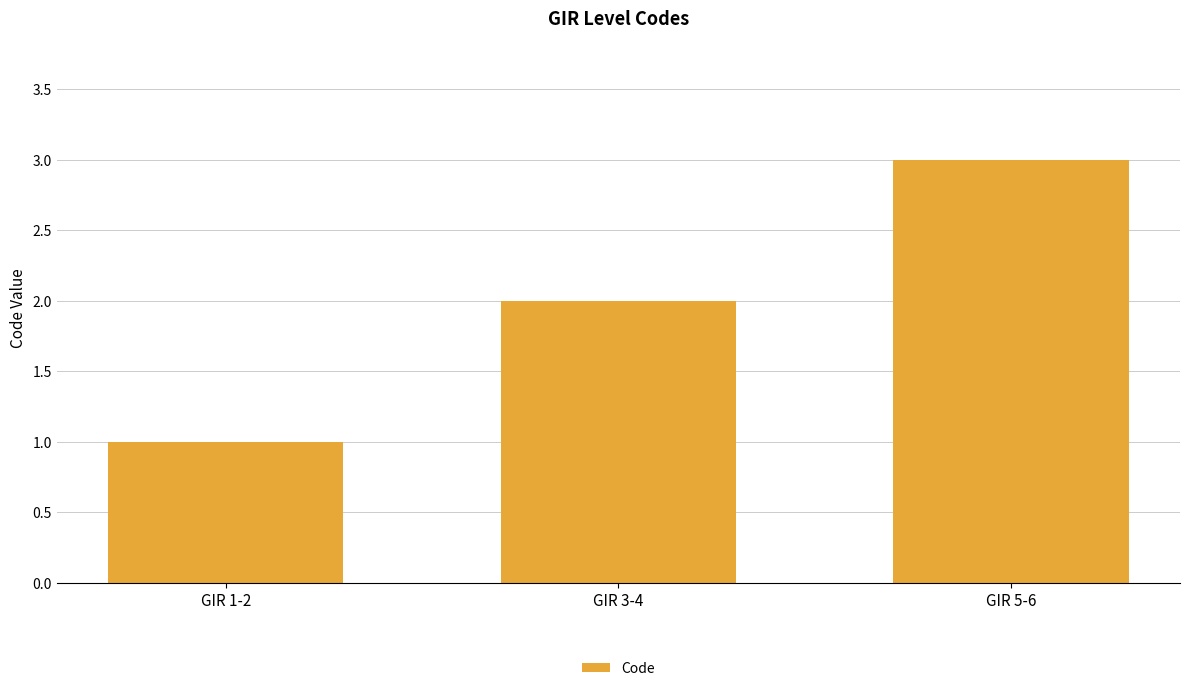

How many data points are less than 2?

1